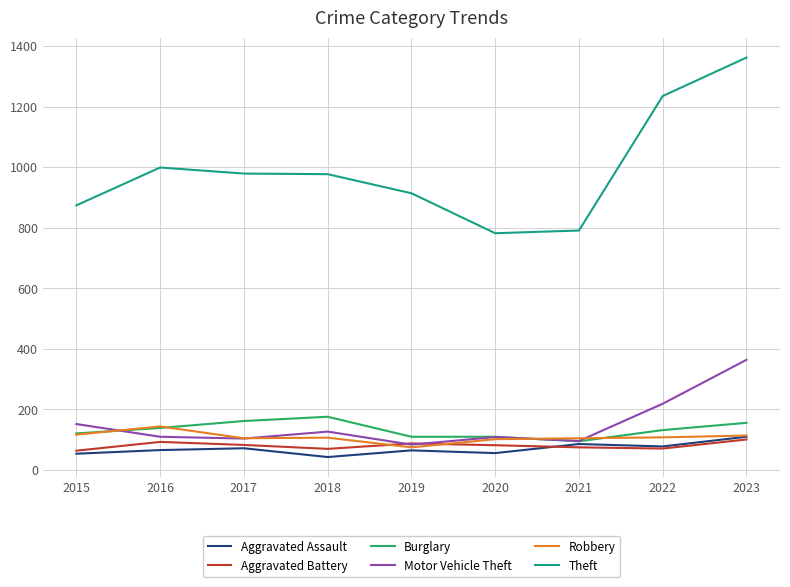

At which label does Motor Vehicle Theft reach its peak?

2023